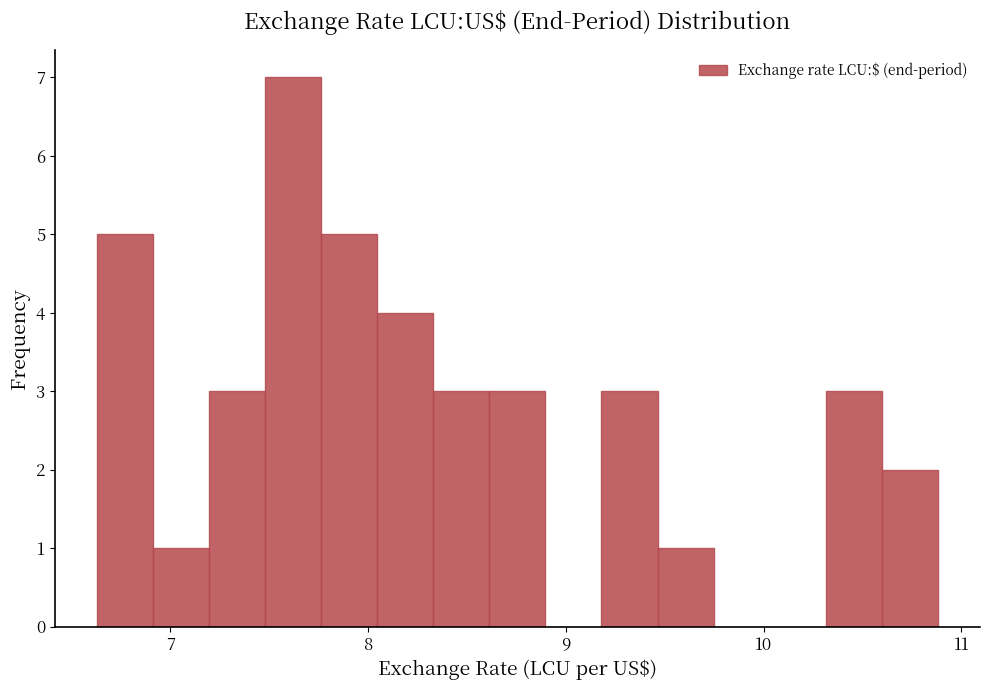

Read against the x-axis, roughly where is the centre of the tallest bar?

7.6